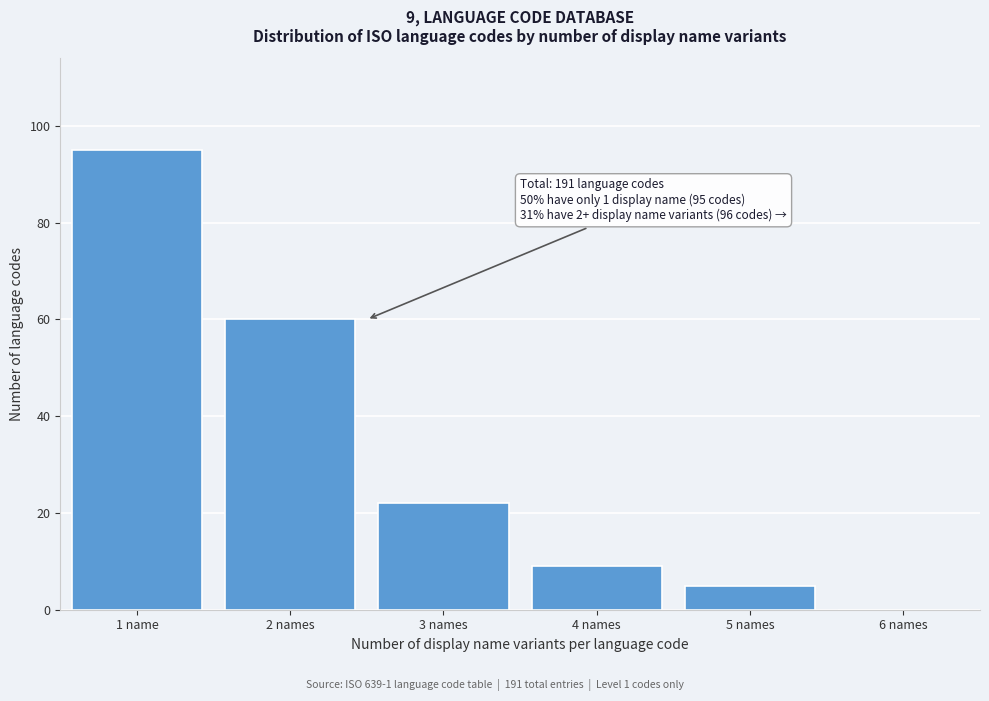

Reading left to right, extract all data points from this chart.

1 name=95	2 names=60	3 names=22	4 names=9	5 names=5	6 names=0